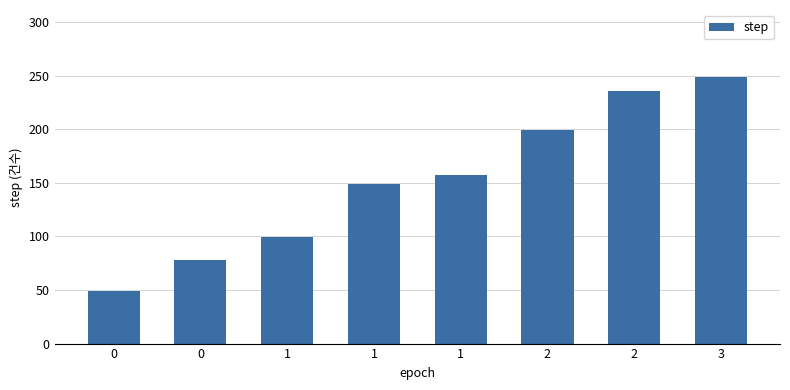

What is the difference between the values at 2 and 1?

50